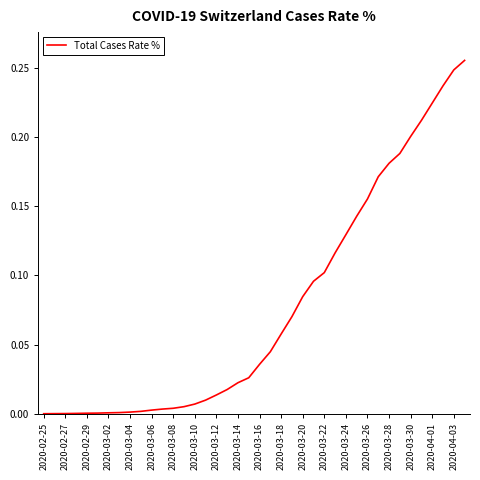

Is it true that the value at 2020-04-01 is 0.4?

False